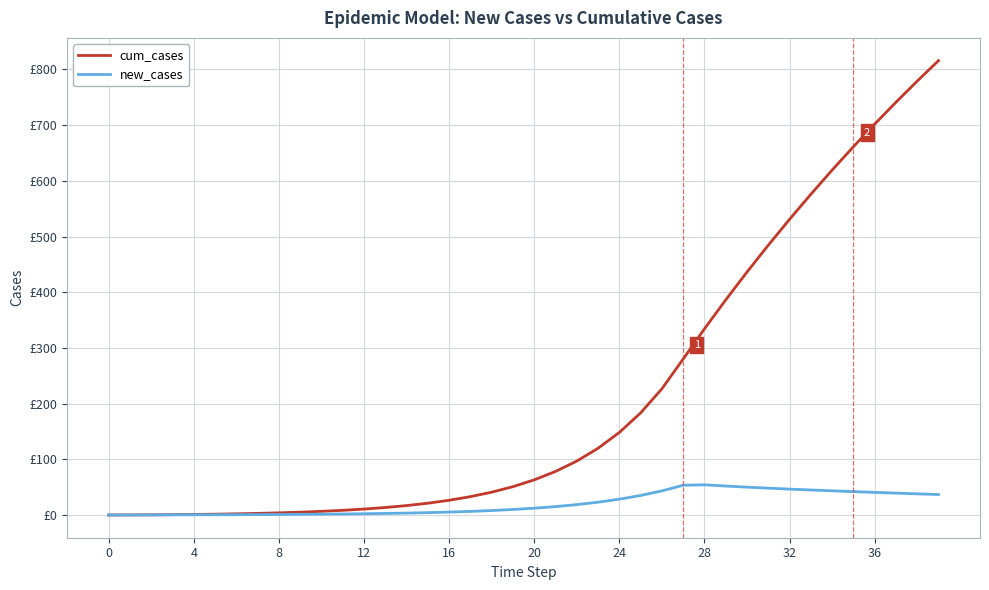

Does the chart display data point markers on the line(s)?

No